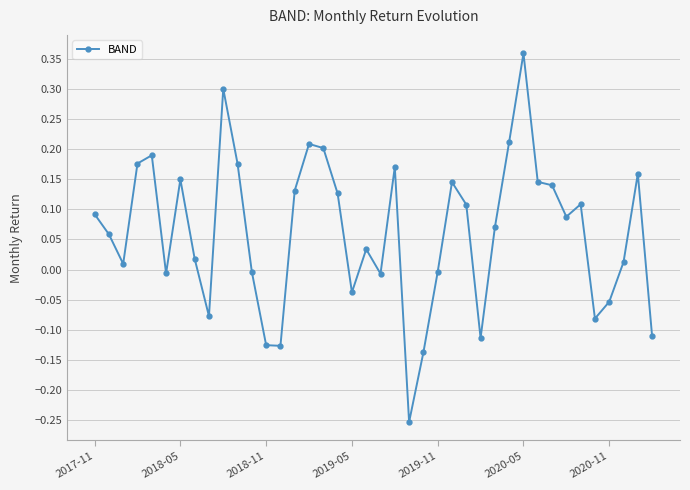

How many series are shown in this chart?

1